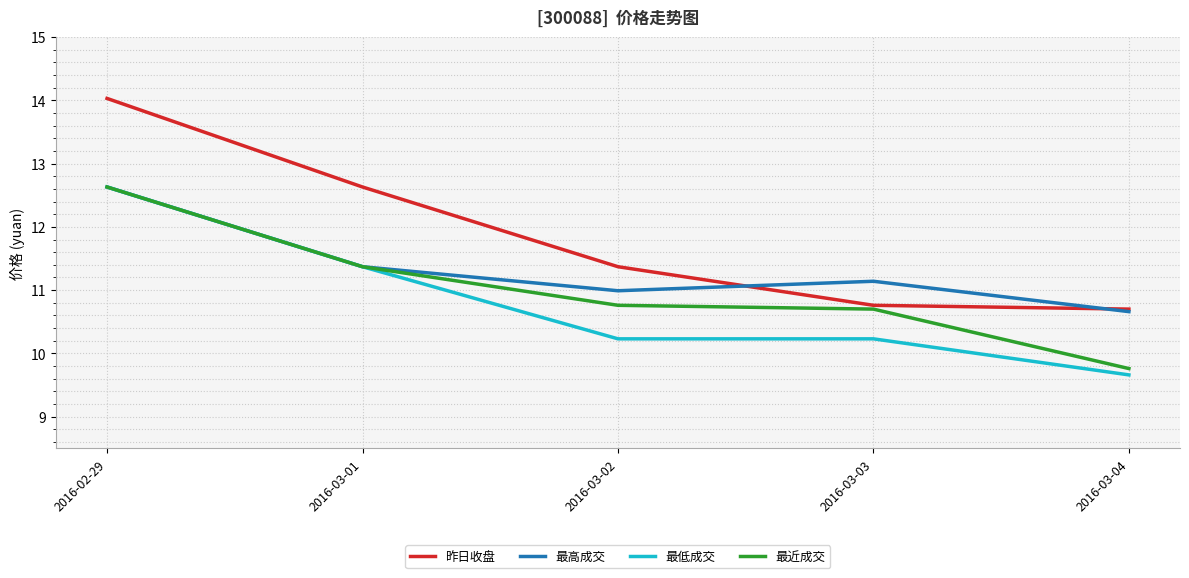

Does the chart have visible grid lines?

Yes